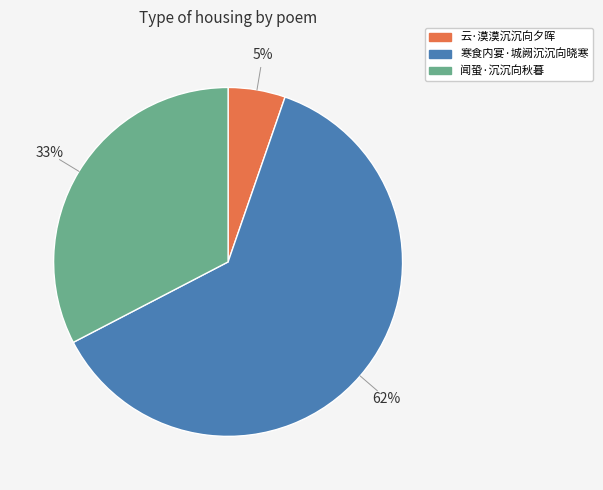

What is the smallest slice in the pie chart?

云·漠漠沉沉向夕晖